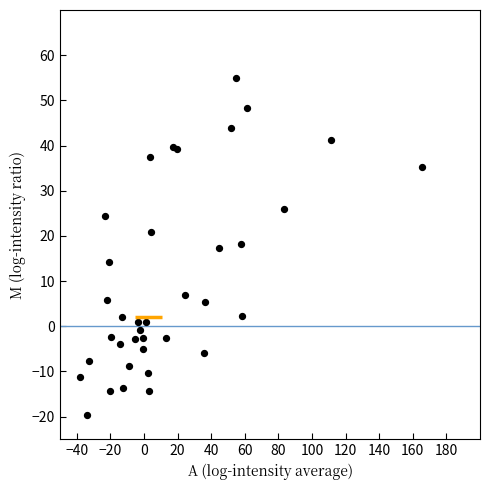

What is the range of Y values (max minus min)?

74.6